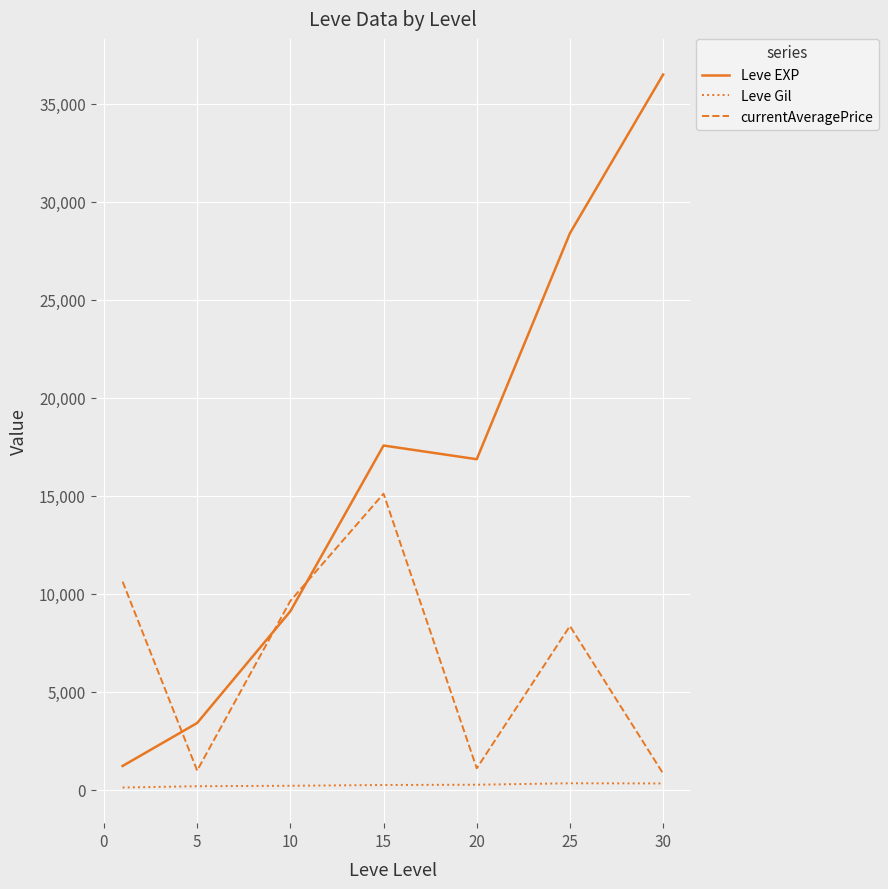

Which series has the largest total across all categories?

Leve EXP